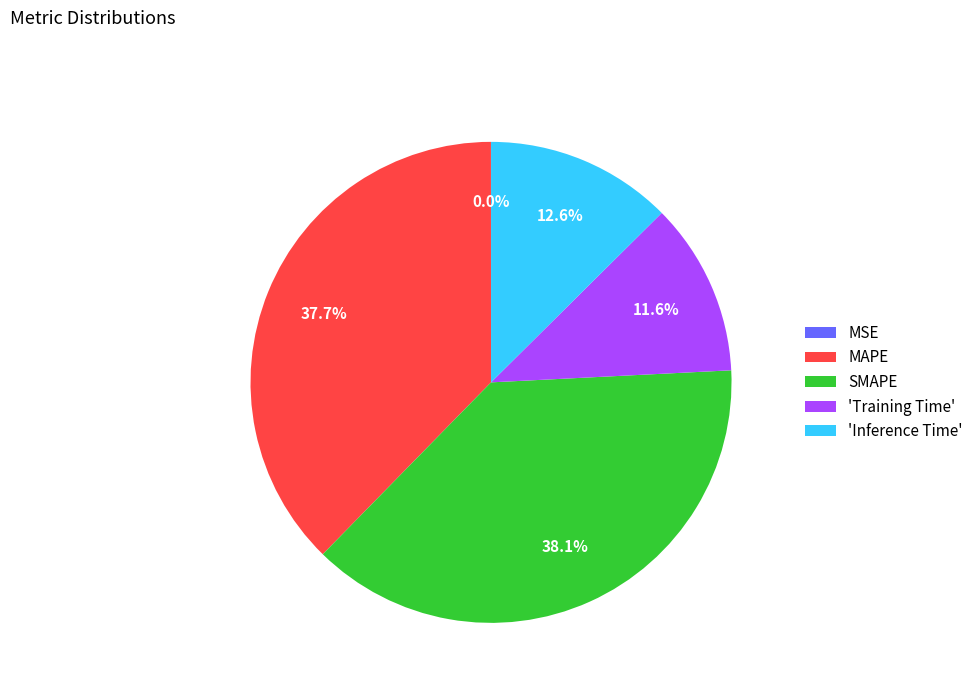

To the nearest percent, what percentage of the pie is SMAPE?

38%